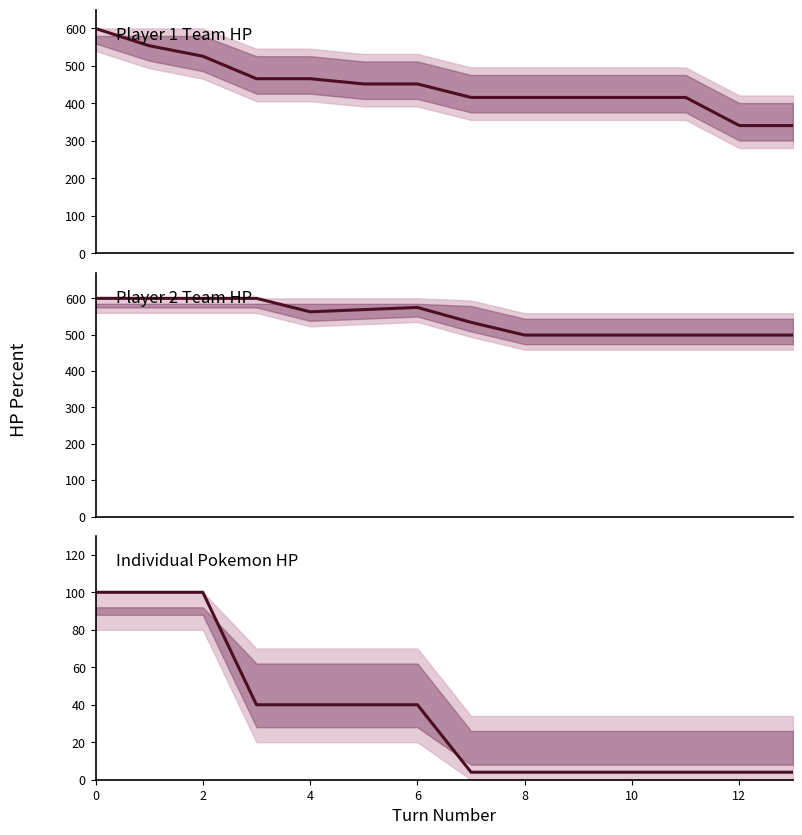

Reading left to right, list all the values displayed in this chart.

player1_total_hpPercent: 600	554	526	466	466	452	452	416	416	416	416	416	341	341
player2_total_hpPercent: 600	600	600	600	563	569	575	534	499	499	499	499	499	499
p1_poke2_hpPercent: 100	100	100	40	40	40	40	4	4	4	4	4	4	4